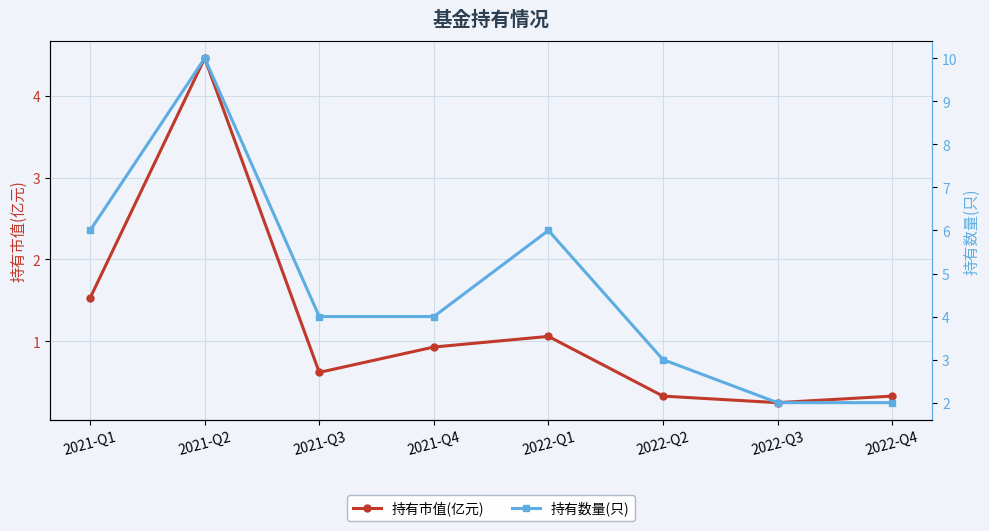

True or false: 持有市值(亿元) has a value of 0.3 at 2022-Q2.

True